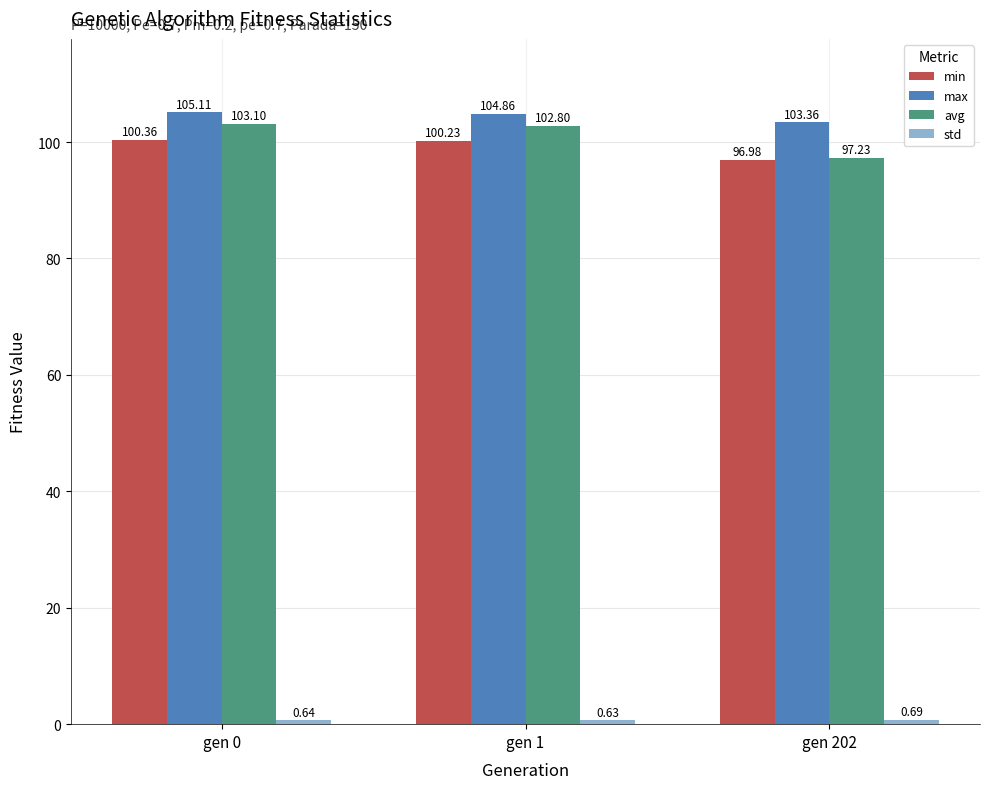

At which category is the sum across all series the highest?

gen 0